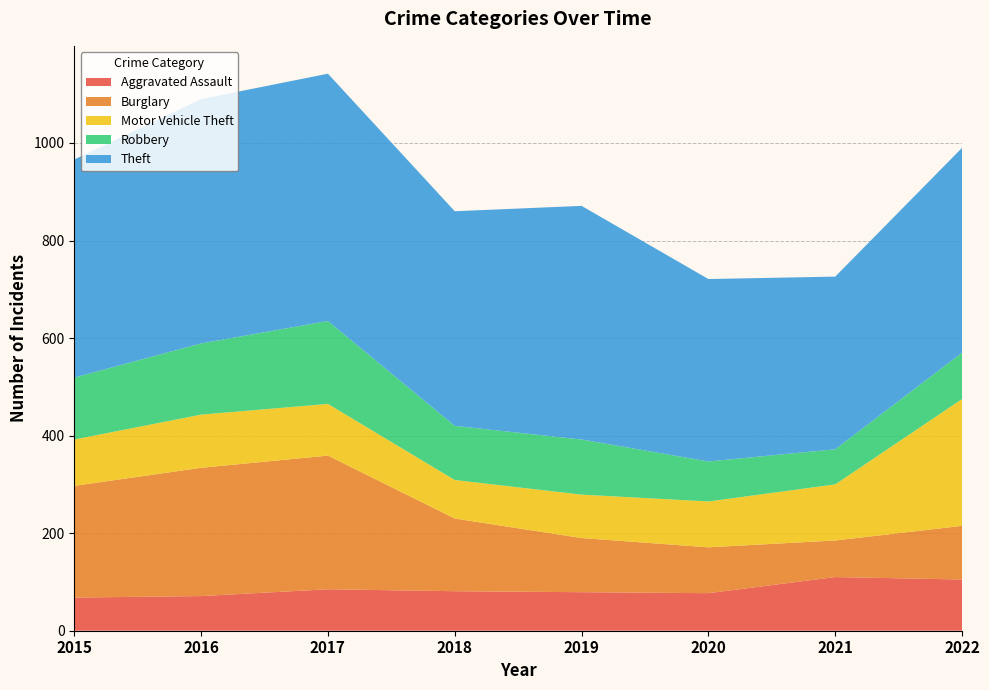

Reading left to right, list all the values displayed in this chart.

Aggravated Assault: 2015=68	2016=71	2017=85	2018=81	2019=79	2020=77	2021=110	2022=105
Burglary: 2015=229	2016=263	2017=274	2018=149	2019=111	2020=94	2021=75	2022=110
Motor Vehicle Theft: 2015=95	2016=109	2017=106	2018=79	2019=89	2020=94	2021=115	2022=260
Robbery: 2015=127	2016=146	2017=170	2018=111	2019=113	2020=82	2021=72	2022=95
Theft: 2015=447	2016=501	2017=507	2018=440	2019=479	2020=374	2021=354	2022=420